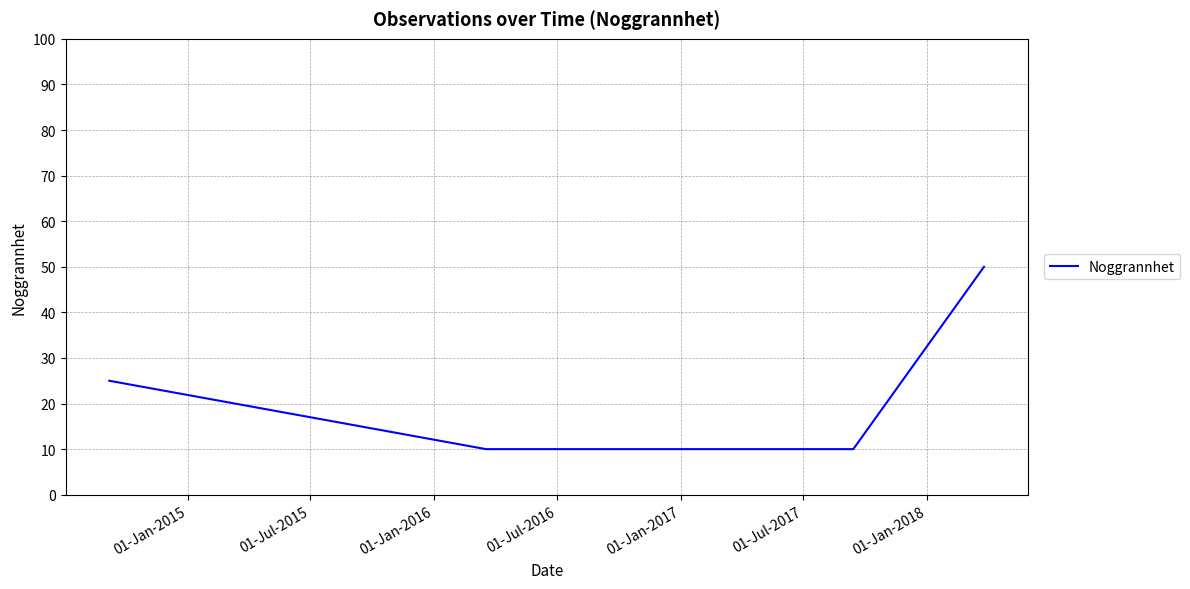

What is the value of the 8th point from the left?

50